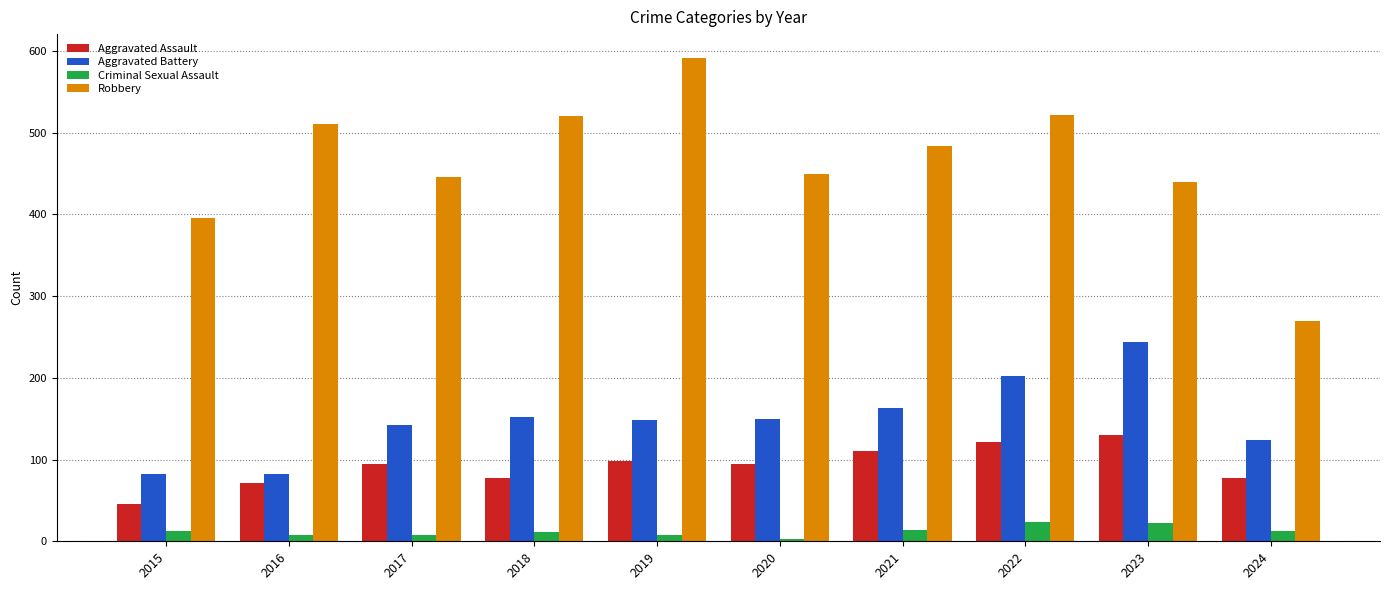

What is the lowest value of the Aggravated Assault series?

46